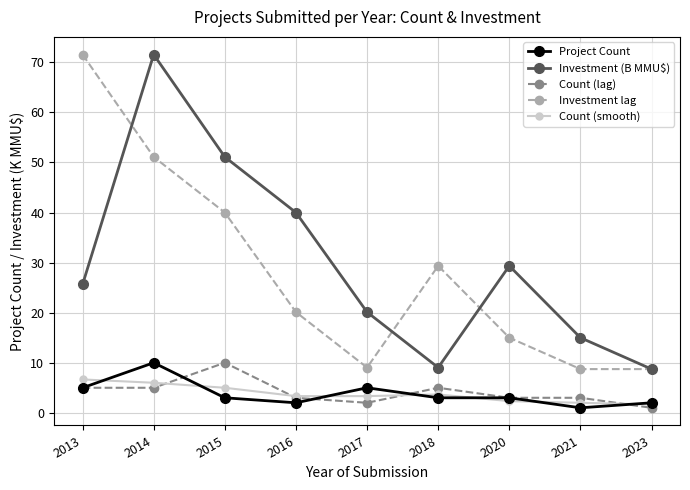

Read the Investment (B MMU$) value at 2020.

29.4